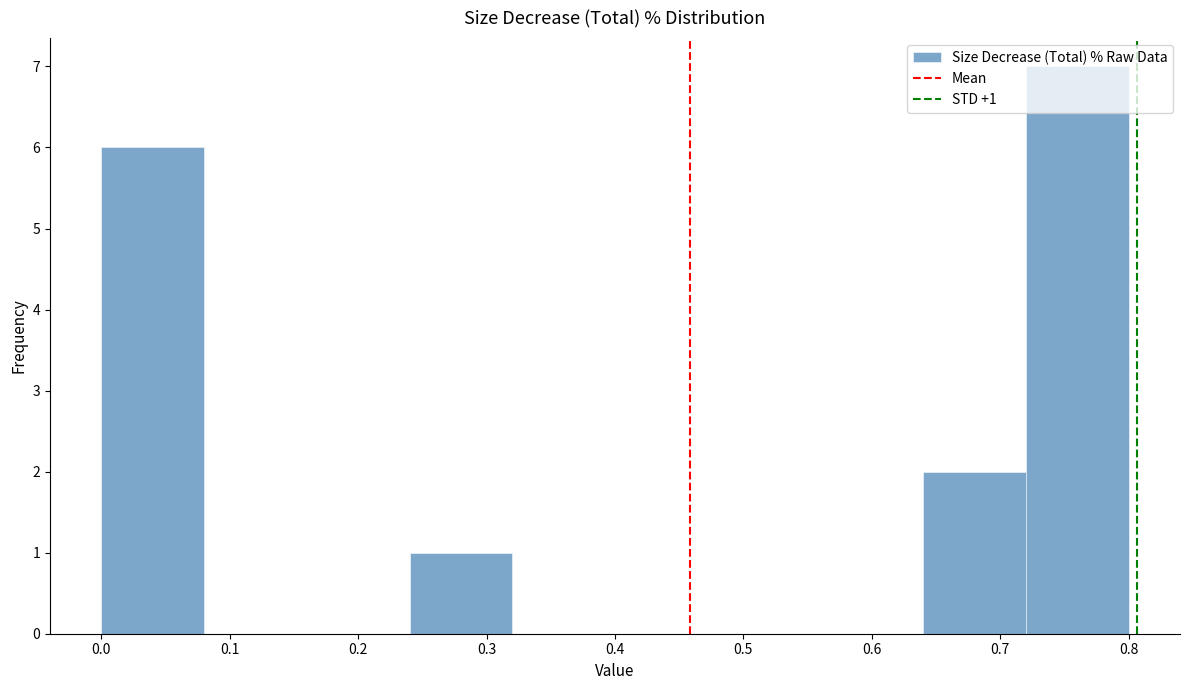

Over which range of the x-axis is the bar tallest?

0.72 to 0.80